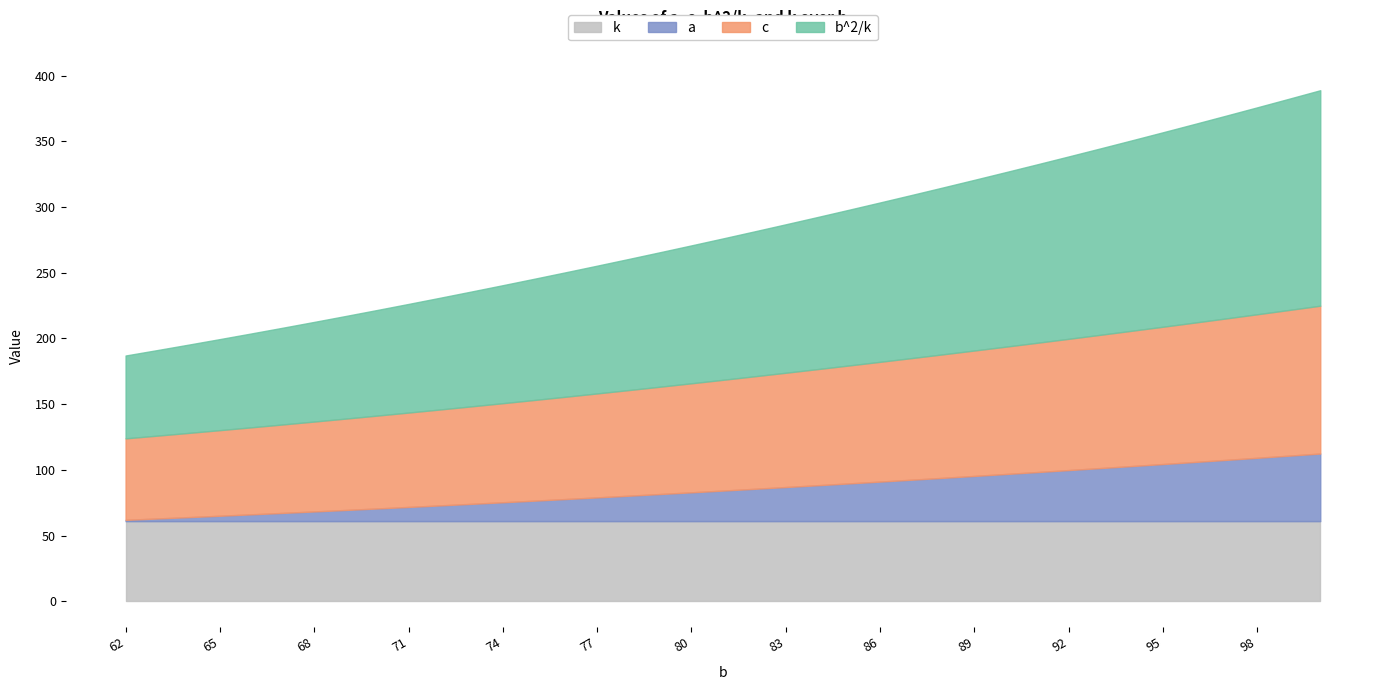

The b^2/k series shows 90.0 at 62. True or false?

False